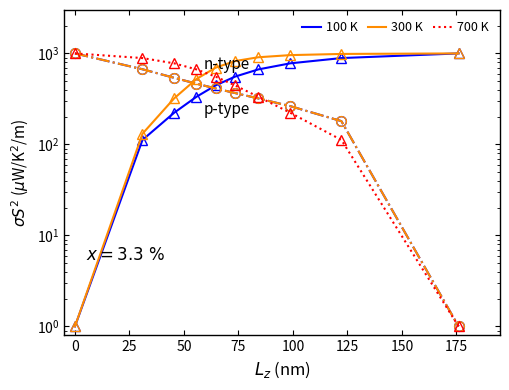

Between 150 and 25, which is larger?

150